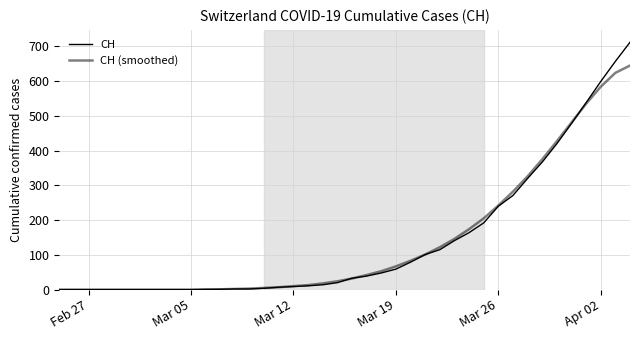

What is the sum of all CH values?

5644